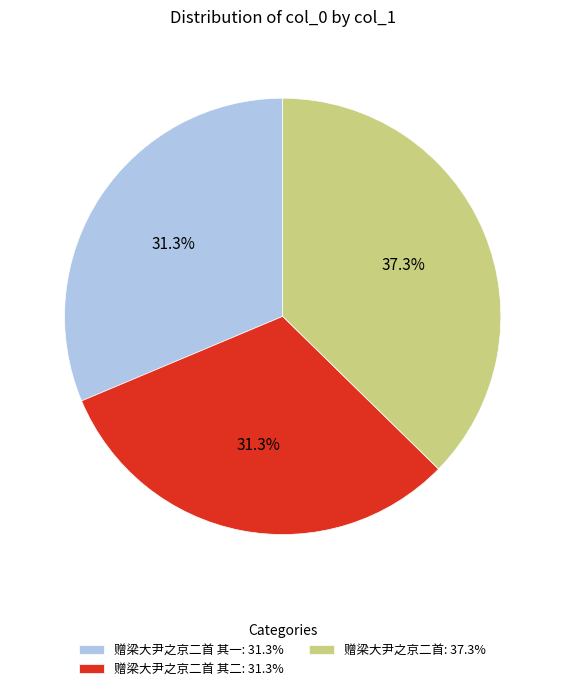

Which category has the biggest portion of the pie?

赠梁大尹之京二首: 37.3%